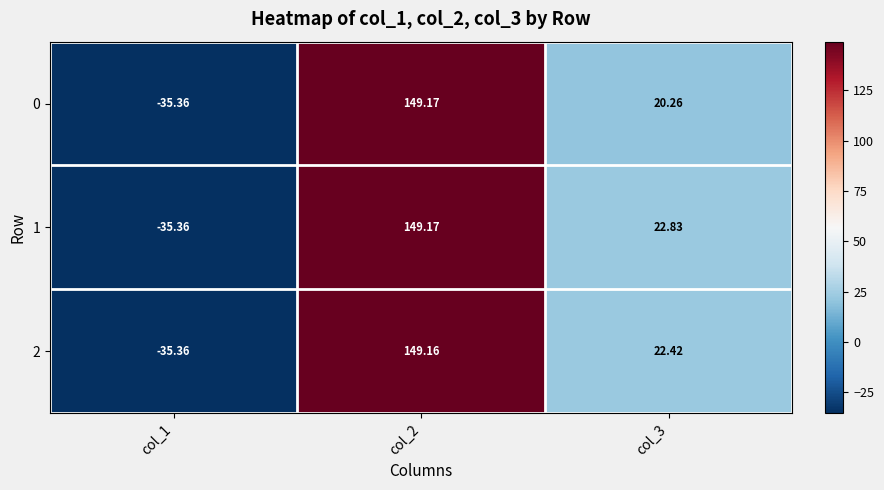

At how many categories does at least one series exceed 92?

1